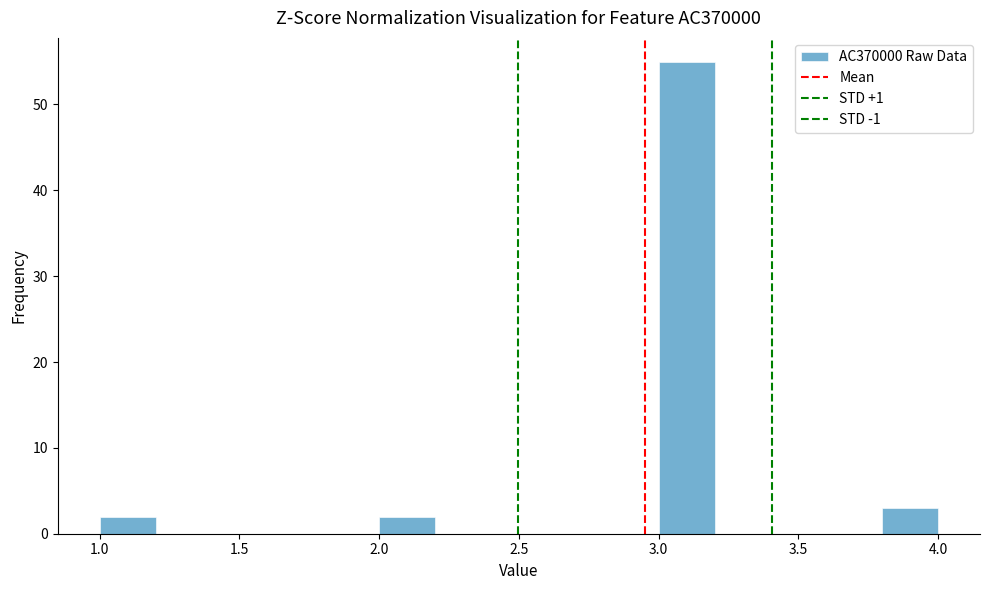

How tall is the bar that spans 2.0 to 2.2 on the x-axis? The values are not printed on the chart, so give them approximately, as read against the axis.

2